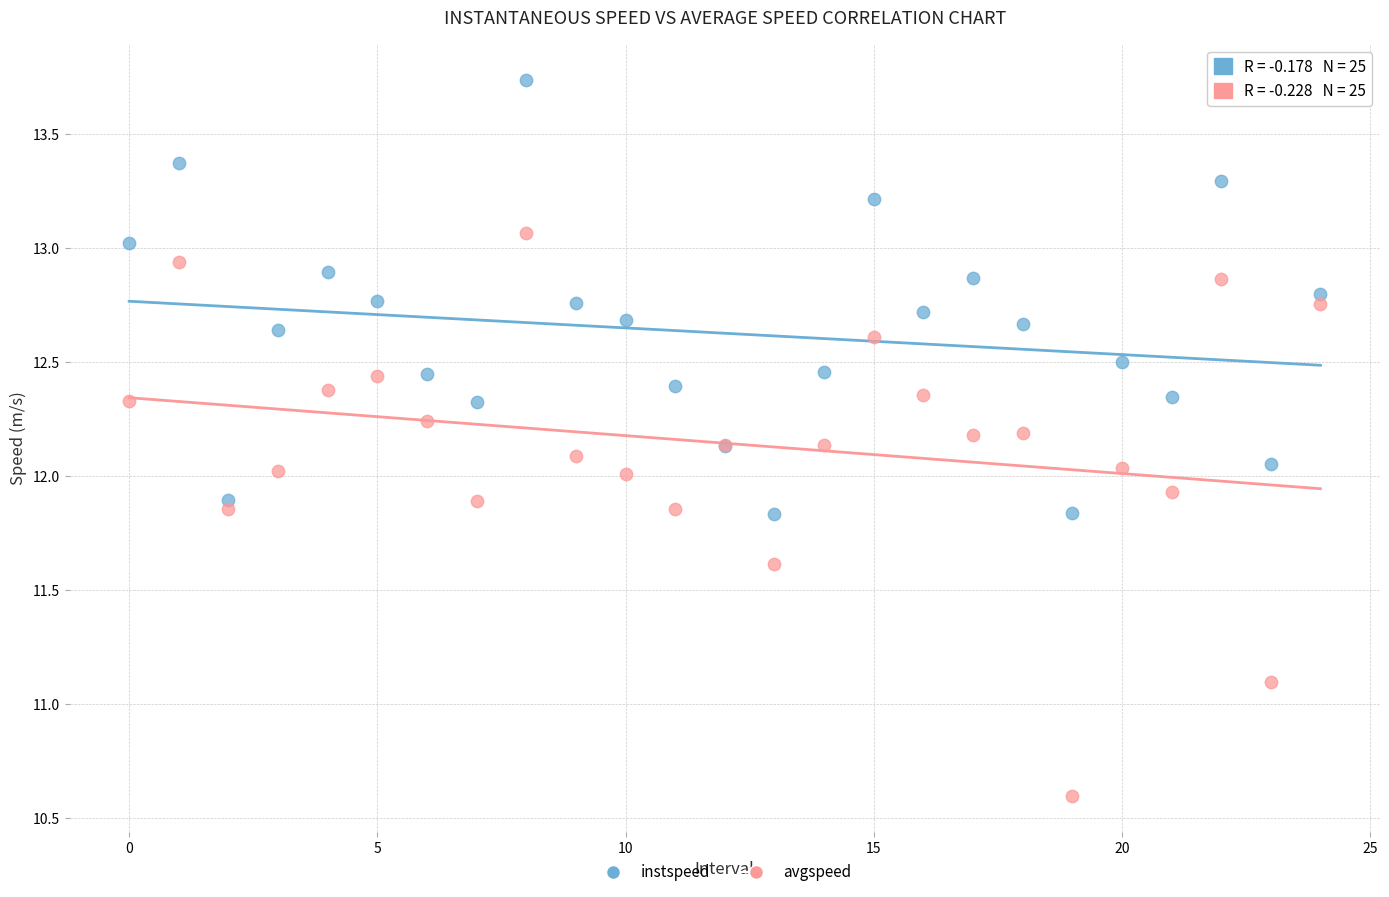

Which series reaches the maximum Y coordinate?

instspeed